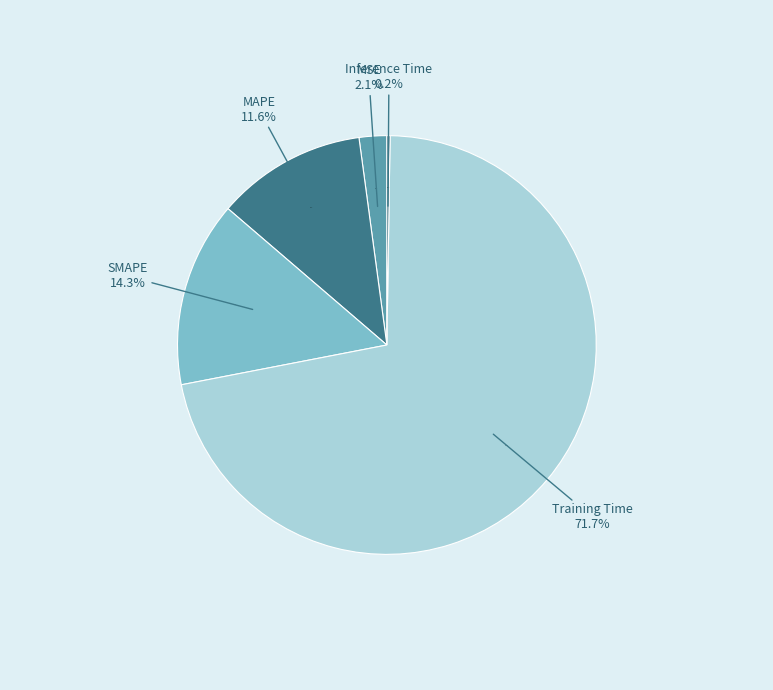

Which has a higher value, SMAPE or MSE?

SMAPE